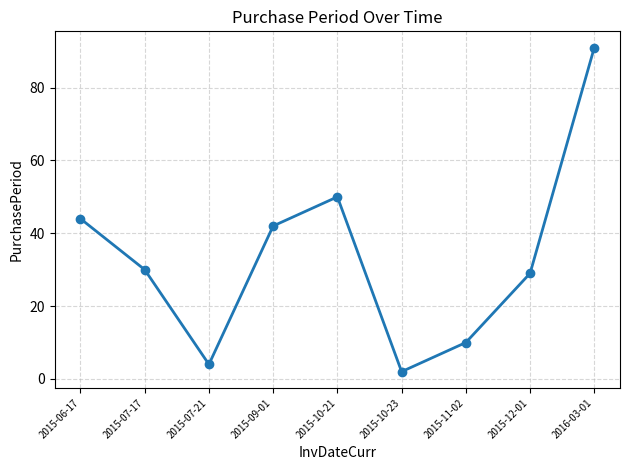

Reading left to right, extract all data points from this chart.

44	30	4	42	50	2	10	29	91